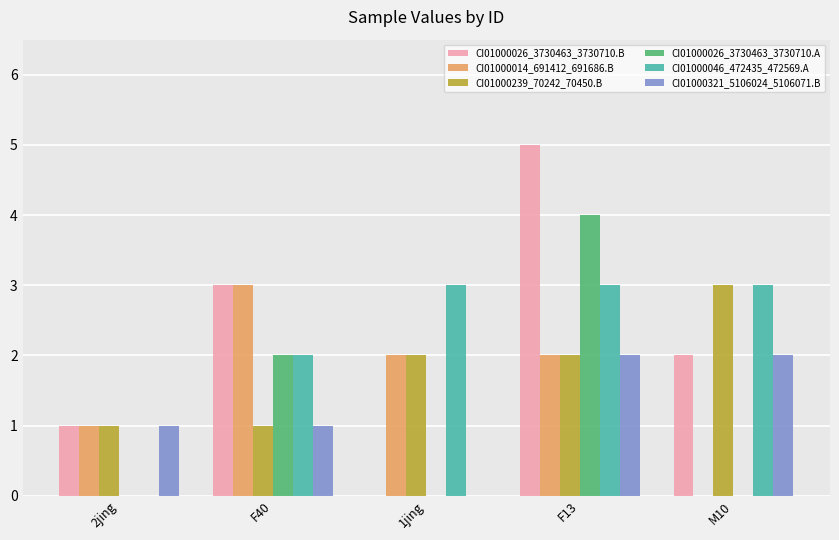

Count the CI01000026_3730463_3730710.A values in the range 0 to 2.

4